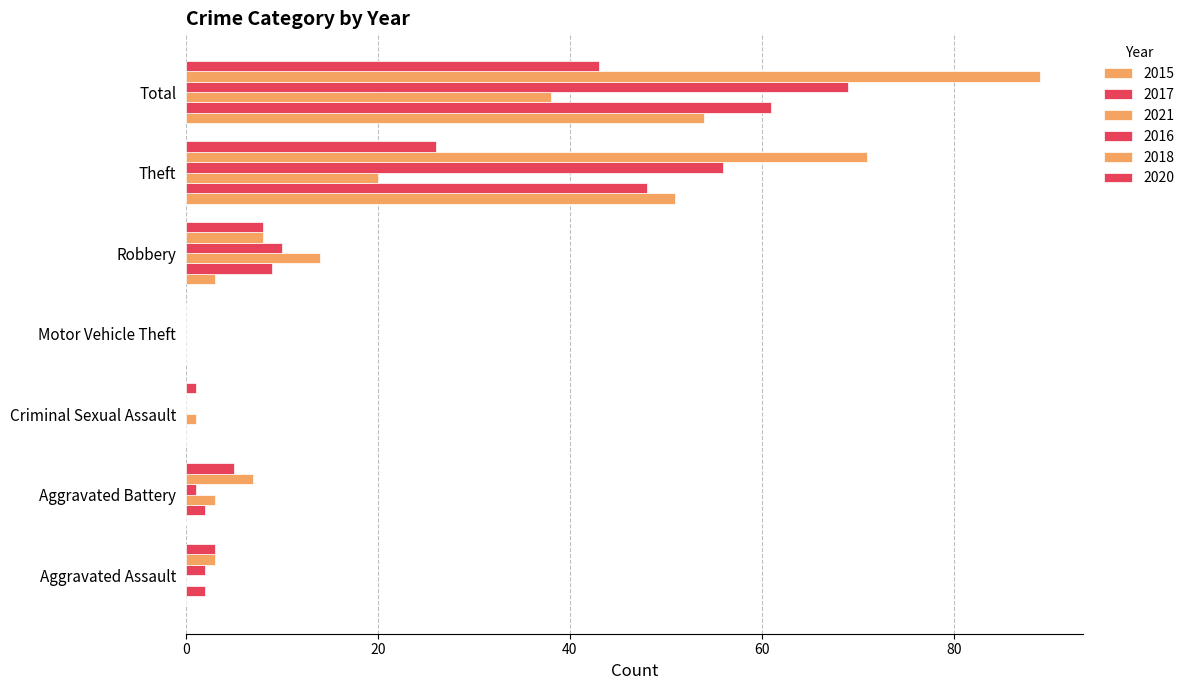

How many values in 2020 are above zero?

6